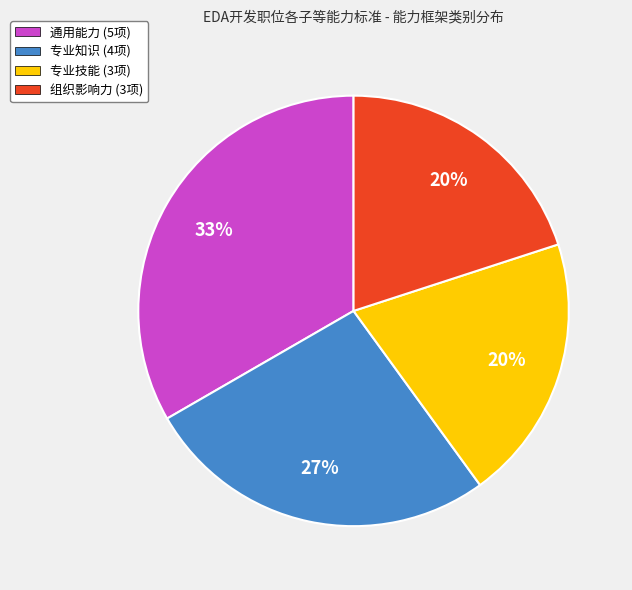

Which has a higher value, 专业技能 or 通用能力?

通用能力